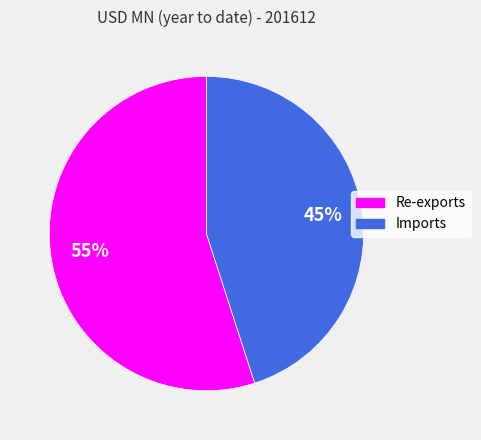

Does any single category account for the majority?

Yes